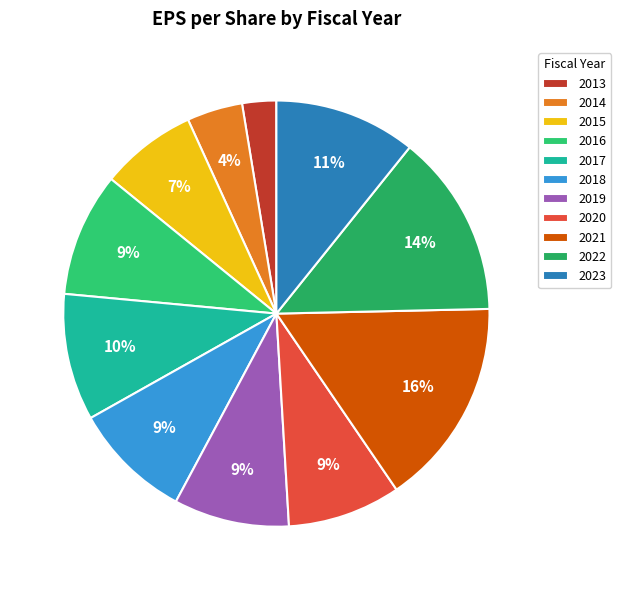

Combined, do 2020 and 2017 account for over 50%?

No